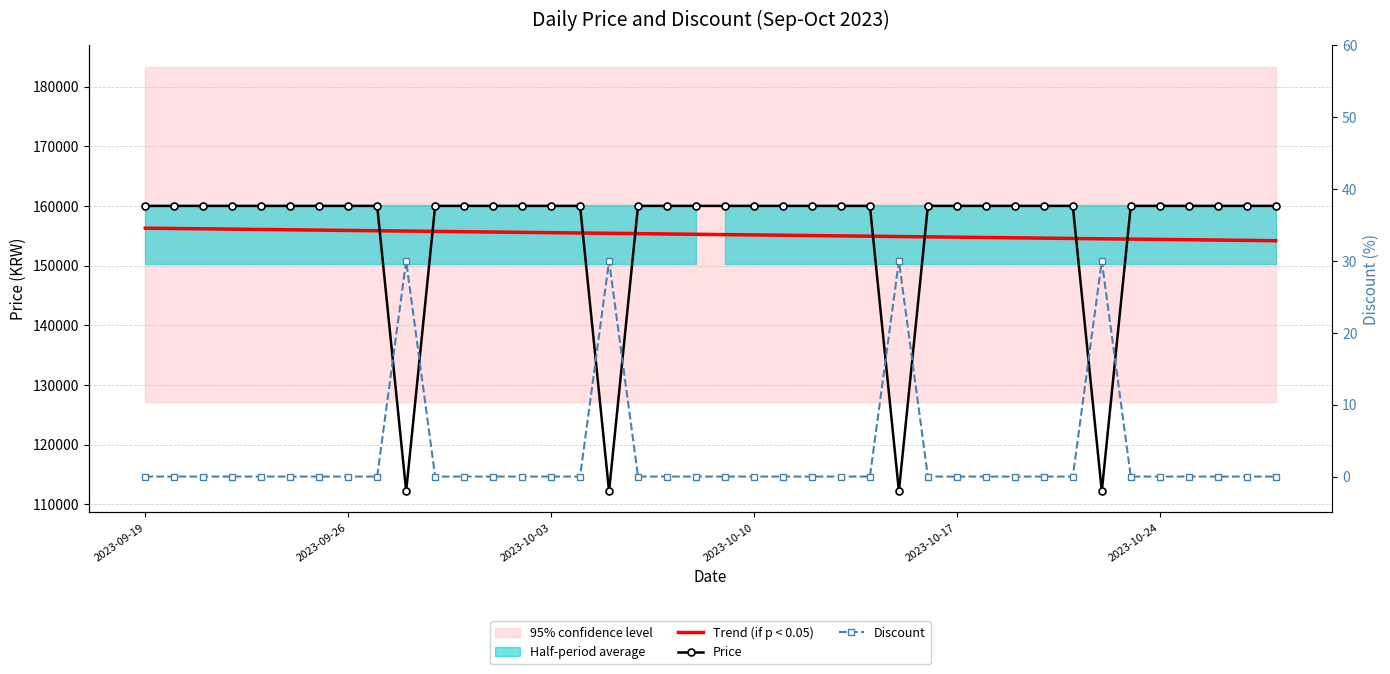

Is it true that Price equals 102522.8 at 38?

False